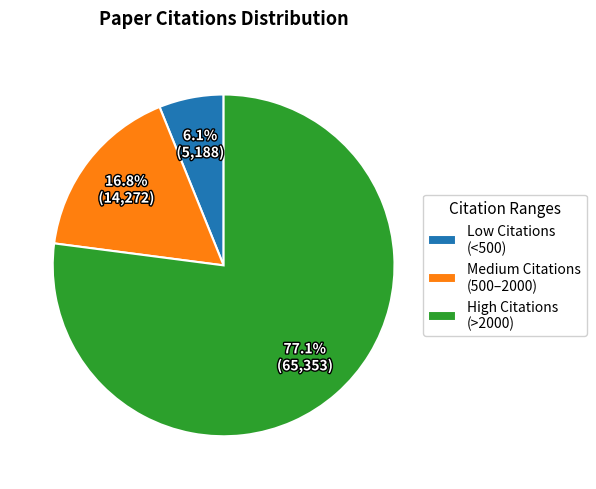

What is the total percentage of Low Citations (<500) and High Citations (>2000)?

83.2%